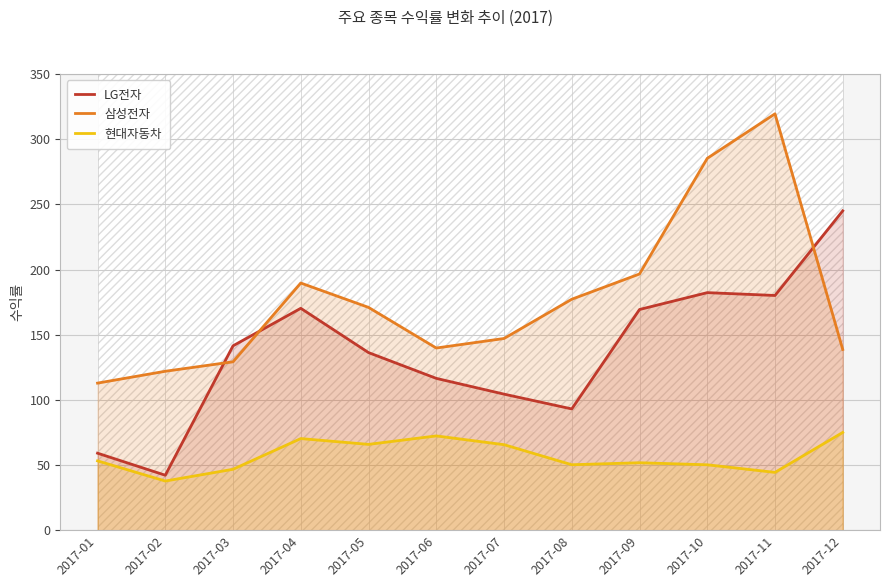

Which series changed the most between 2017-10 and 2017-12?

삼성전자